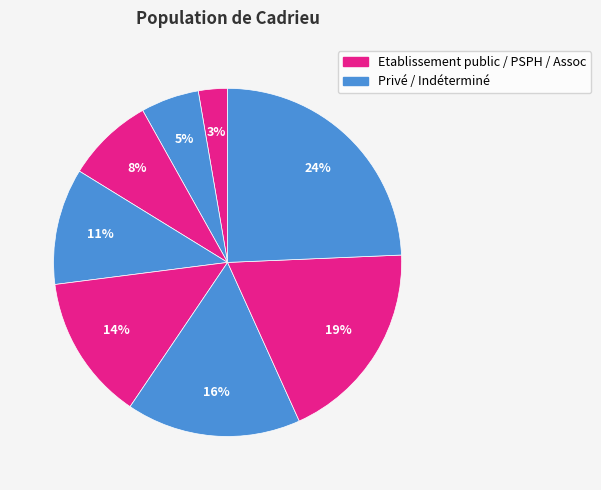

Which category has the biggest portion of the pie?

Indéterminé